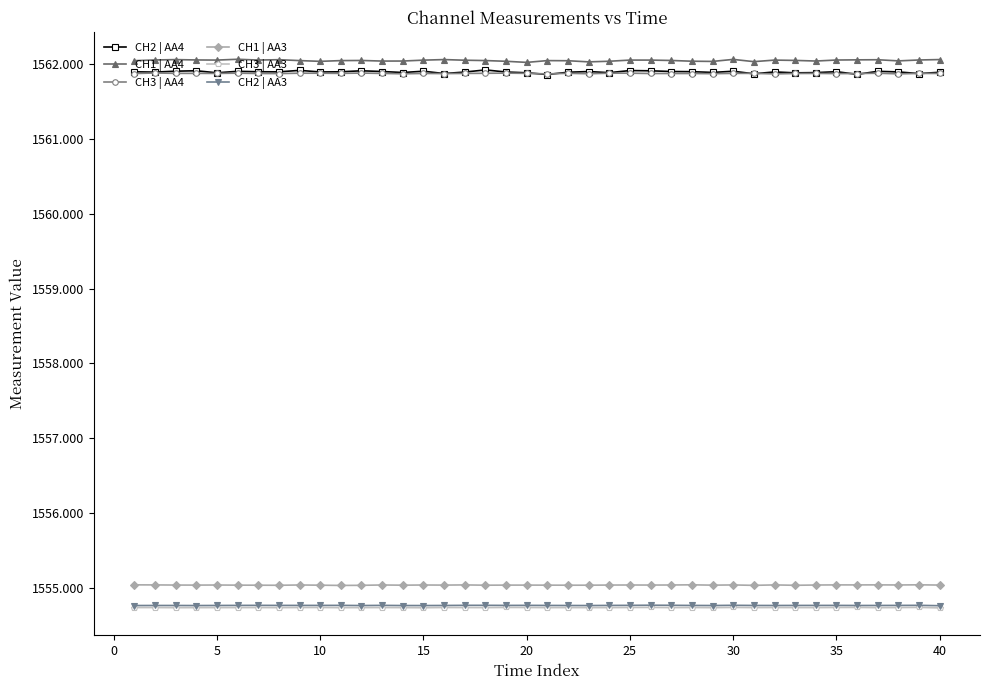

Count the CH2 | AA4 values in the range 1561 to 1562.

40